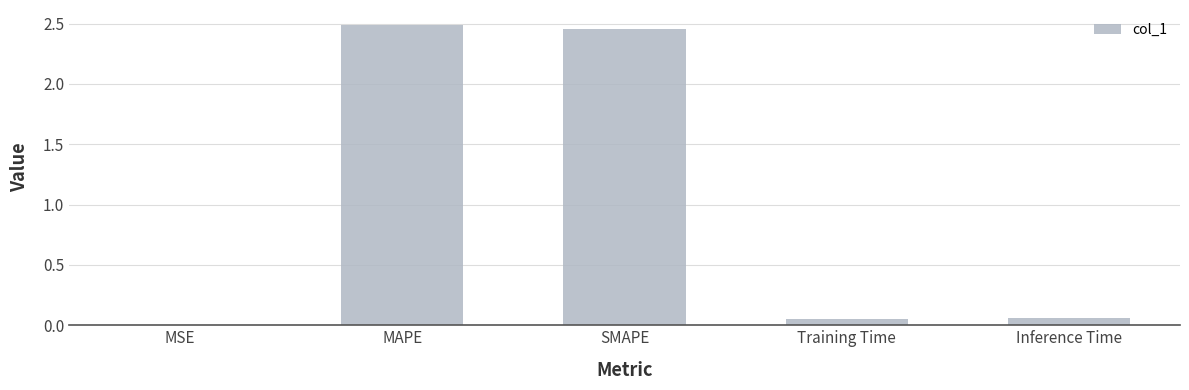

Which has a higher value, SMAPE or MSE?

SMAPE